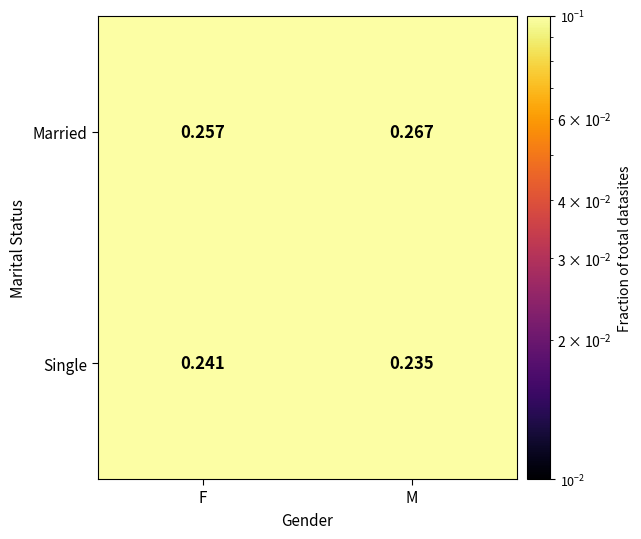

At which label does Married reach its minimum?

F